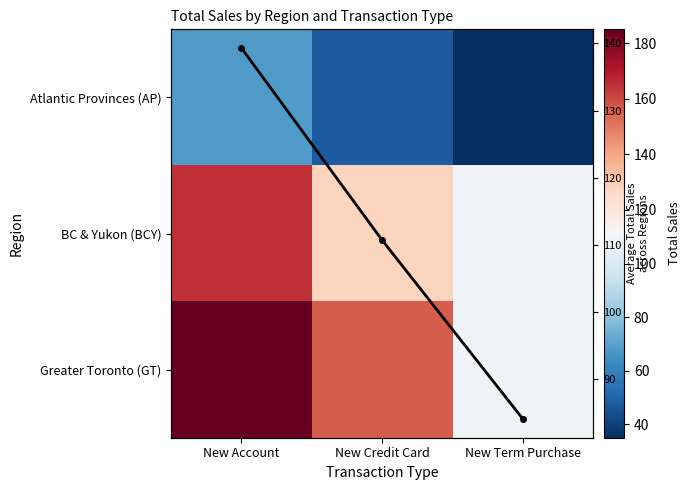

At which label is Greater Toronto (GT) closest to 146?

New Credit Card